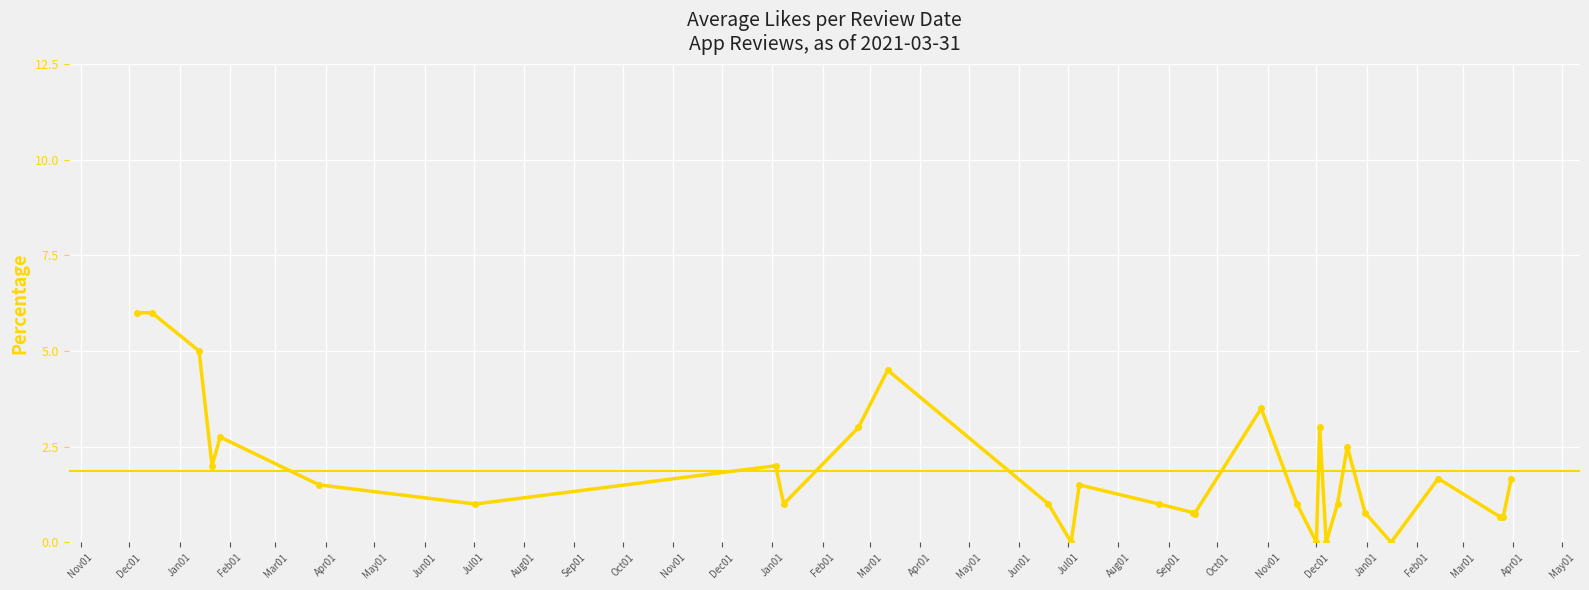

What is the value of the 12th point from the left?

1.0